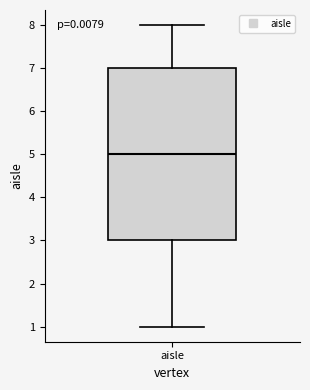

Transcribe this box plot: give where the median line is, the range the box spans, and where the two whiskers end, as read against the y-axis. The values are not printed on the chart, so give them approximately, as read against the axis.

median 5, box 3 to 7, whiskers 1 to 8